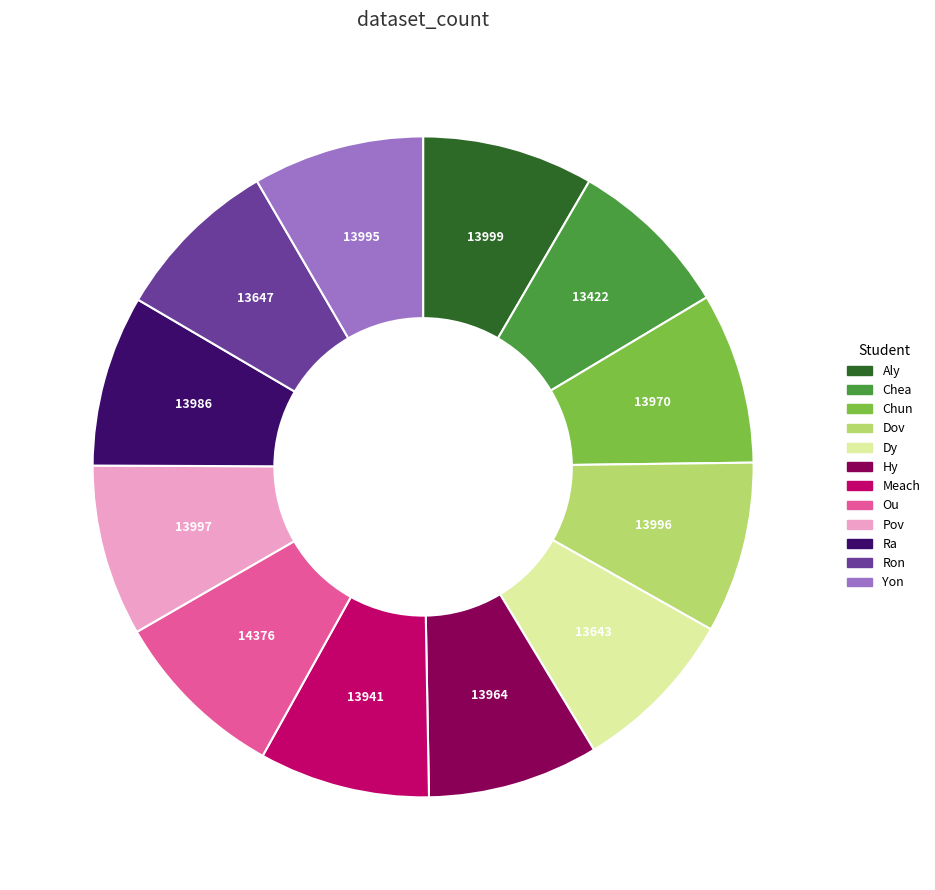

Is the sum of Hy and Pov greater than half?

No